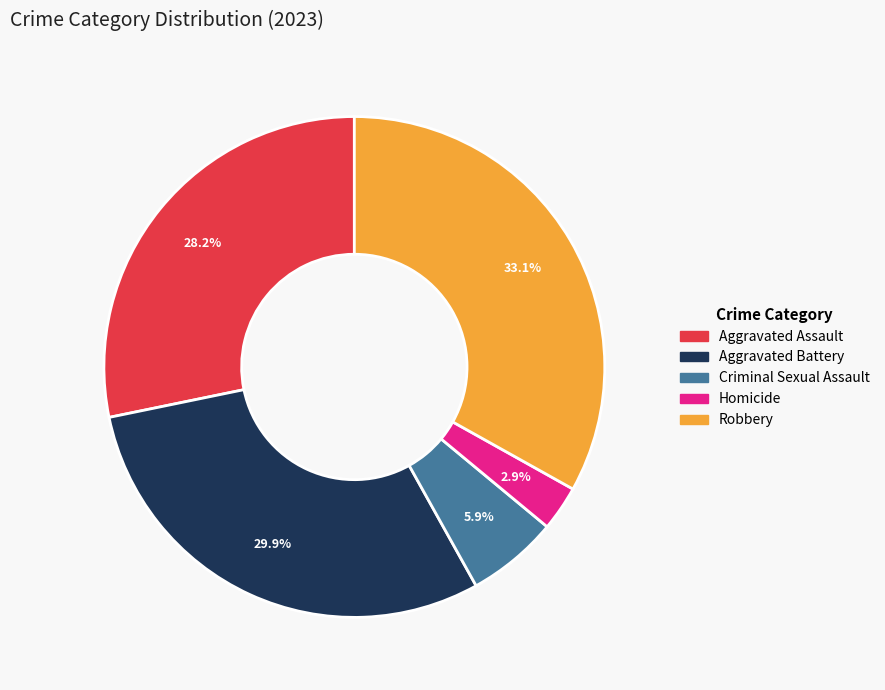

Which category has the smallest portion of the pie?

Homicide